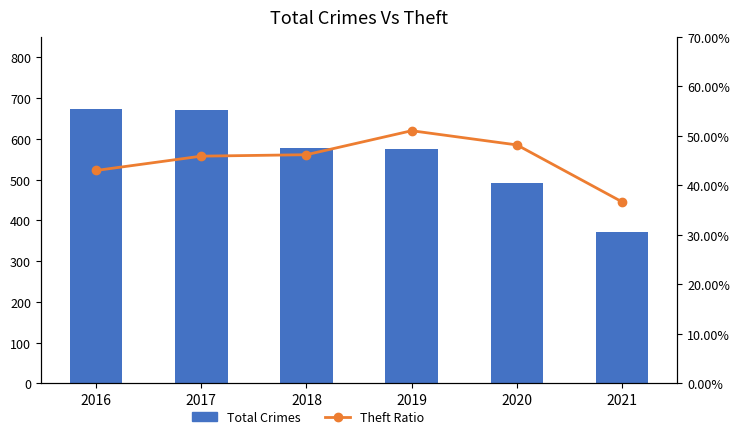

What is the greatest value displayed?

672.0